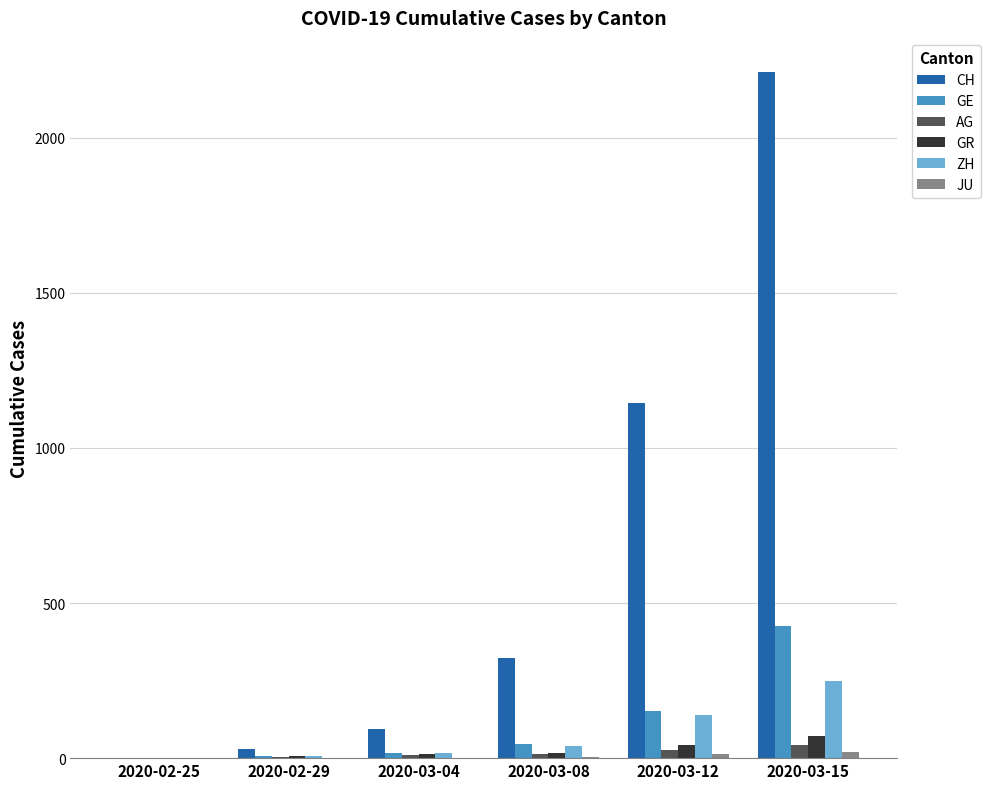

At which category is the sum across all series the highest?

2020-03-15